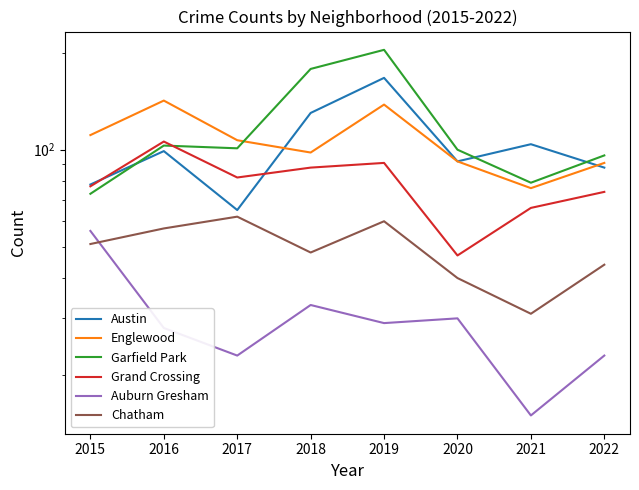

True or false: Grand Crossing has more than 1 points higher than both neighbors.

True